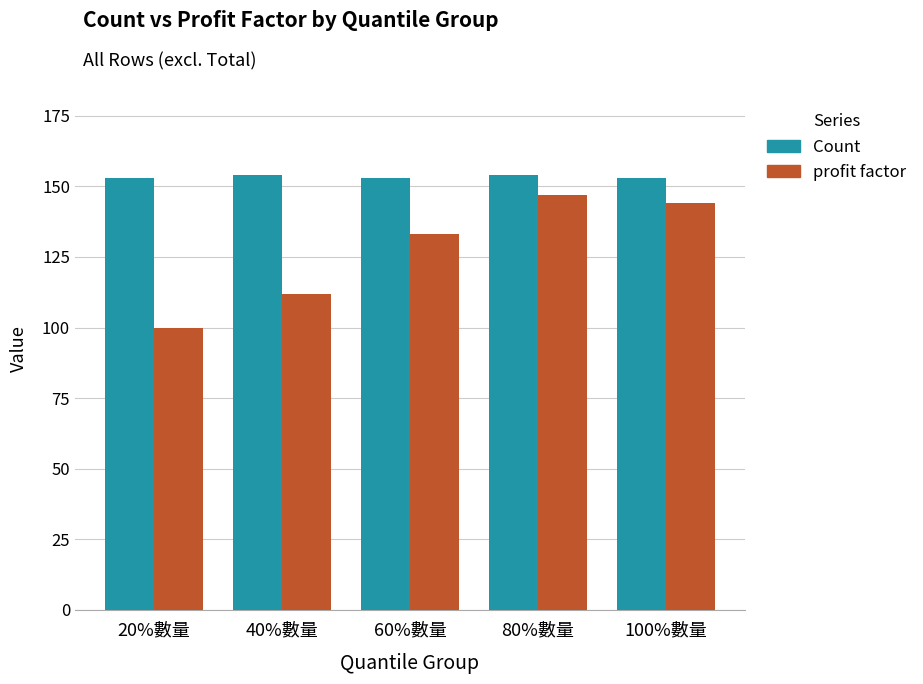

The value of profit factor at 100%數量 is 144. True or false?

True